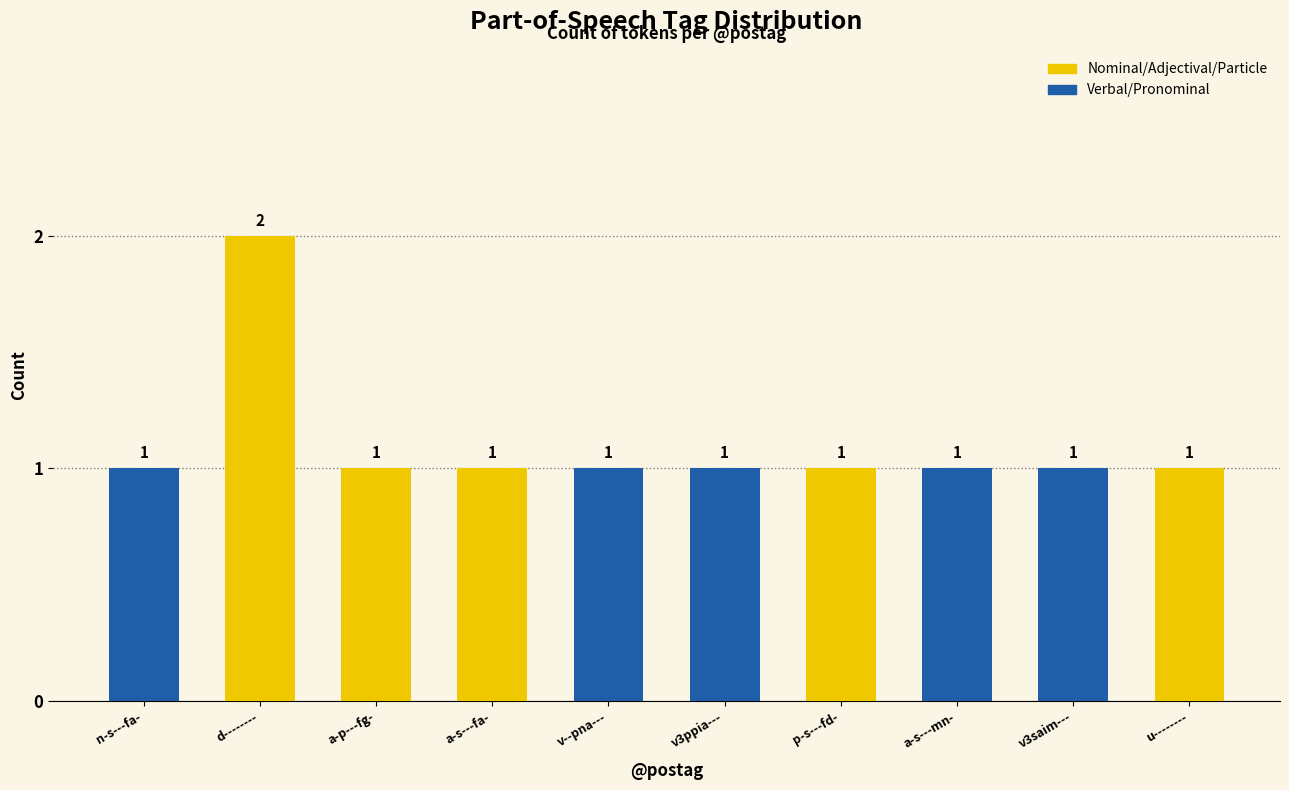

Is it true that the value at v--pna--- is 1?

True